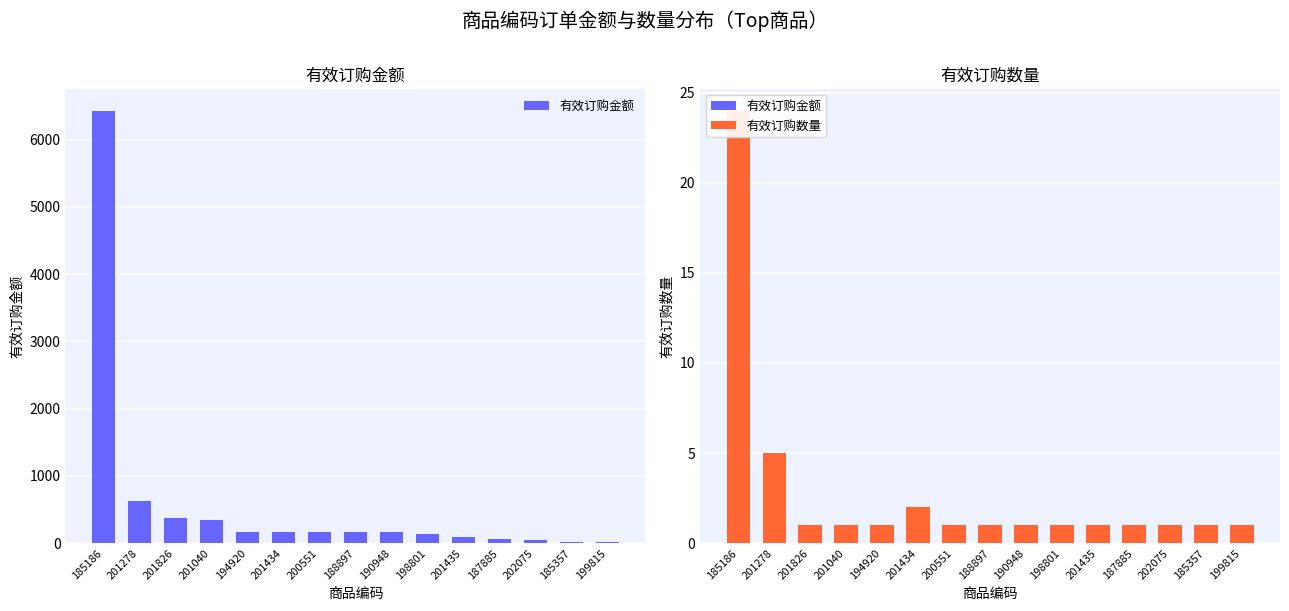

Rank the categories by 有效订购数量 value from lowest to highest.

201826, 201040, 194920, 200551, 188897, 190948, 198801, 201435, 187885, 202075, 185357, 199815, 201434, 201278, 185186